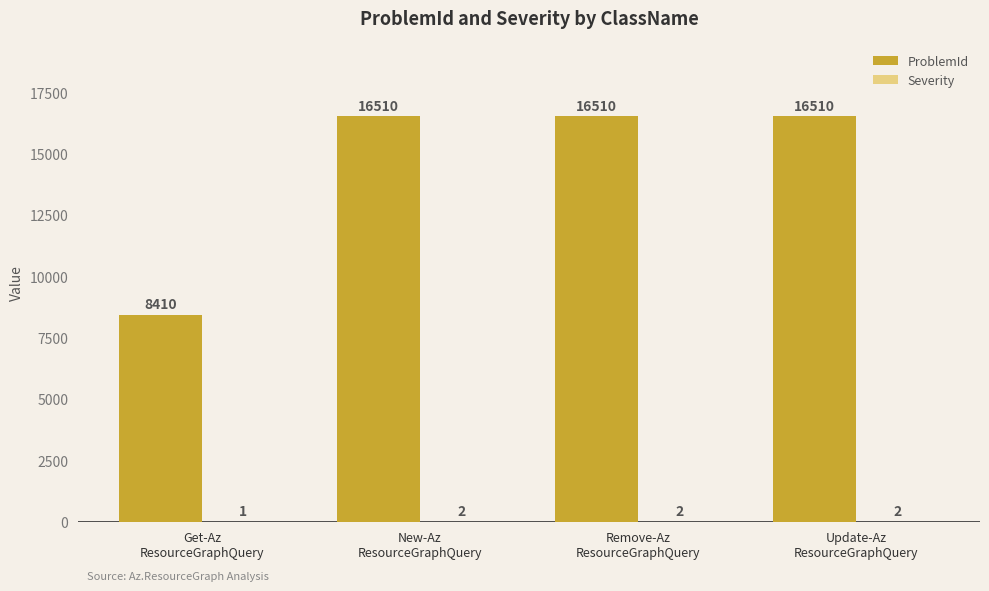

Which series has the largest total across all categories?

ProblemId